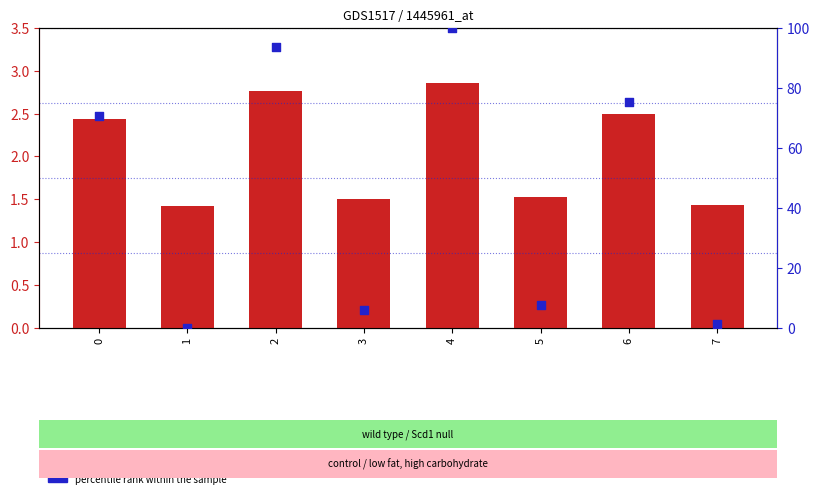

What is the total value across all series at 0?

73.2